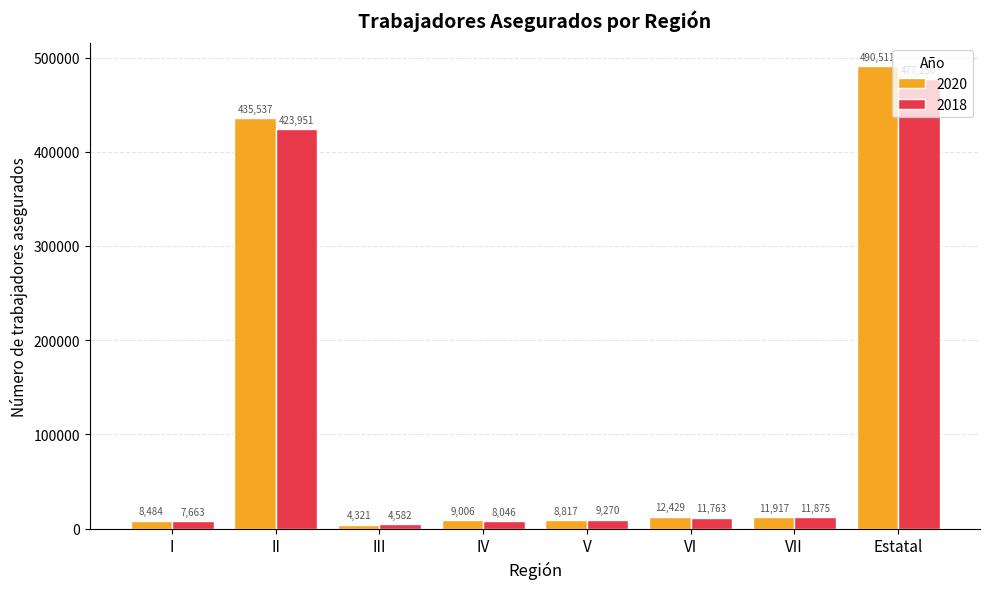

At which category does the chart reach its minimum across all series?

III